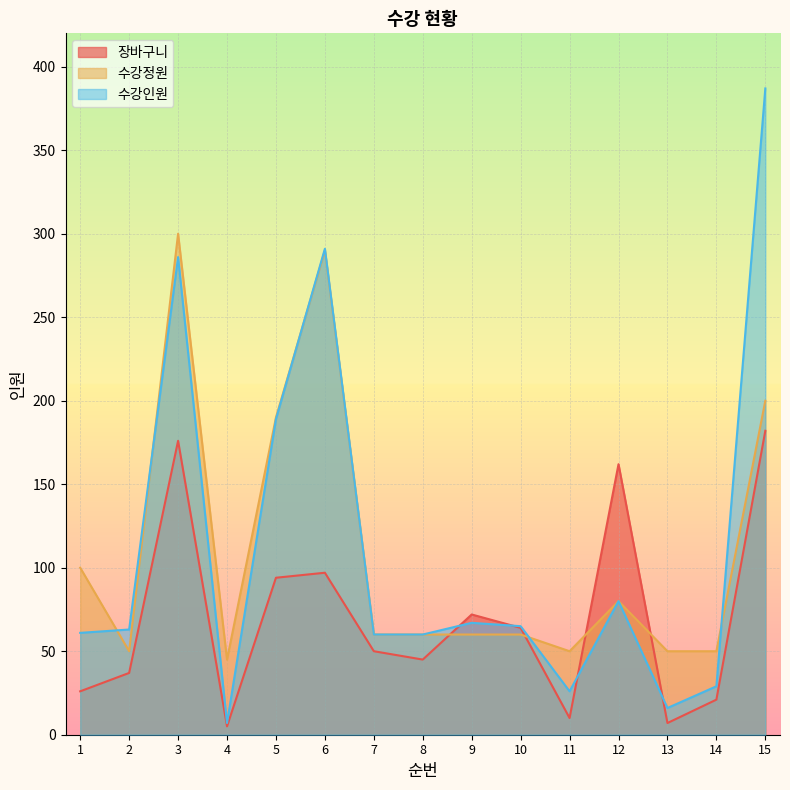

At which label does 수강정원 first exceed 60?

1